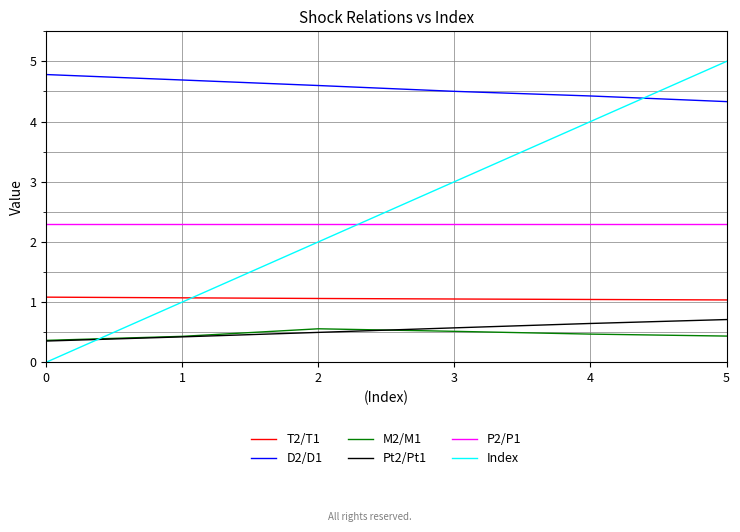

Rank the categories by Index value from lowest to highest.

0, 1, 2, 3, 4, 5